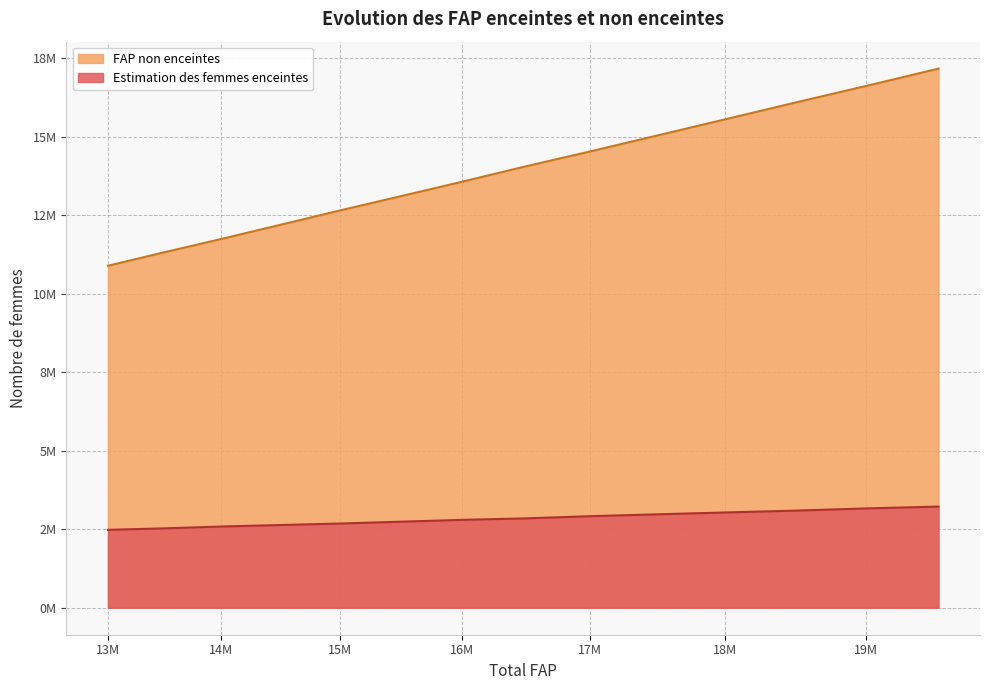

The FAP non enceintes series shows 12188008.3 at 2020. True or false?

True